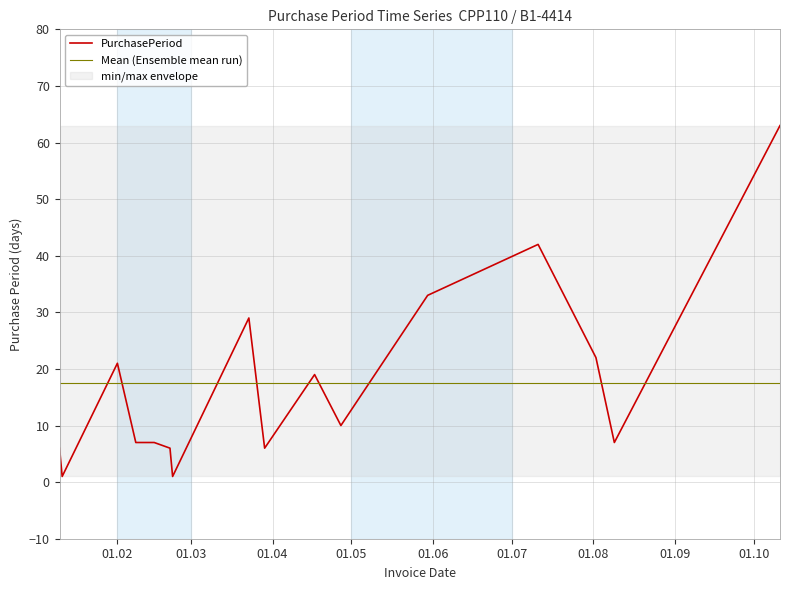

What is the minimum value shown in the chart?

1